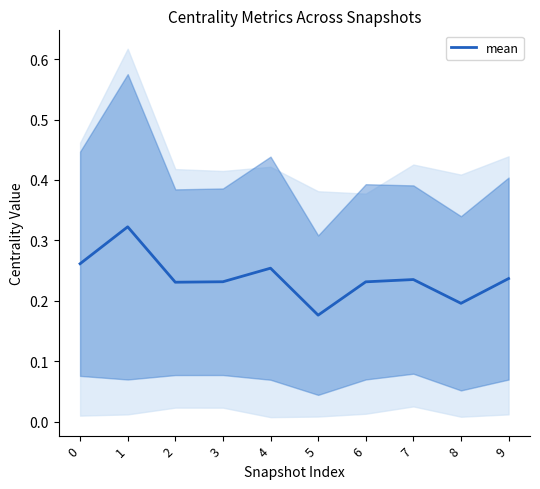

Between 6 and 2, which is larger?

6